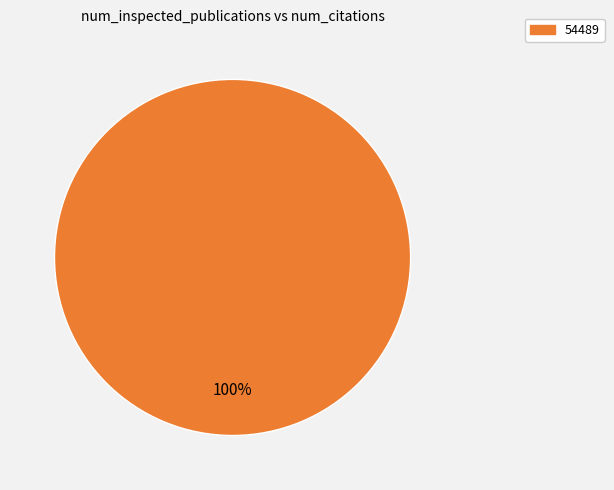

Count the number of slices in the pie.

1